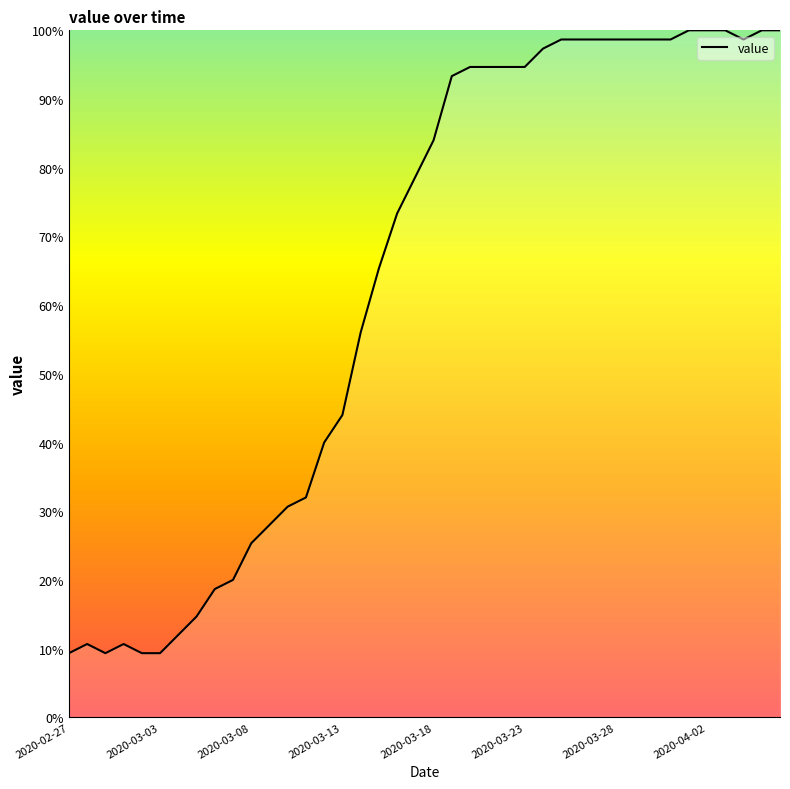

What is the maximum value shown in the chart?

100.0